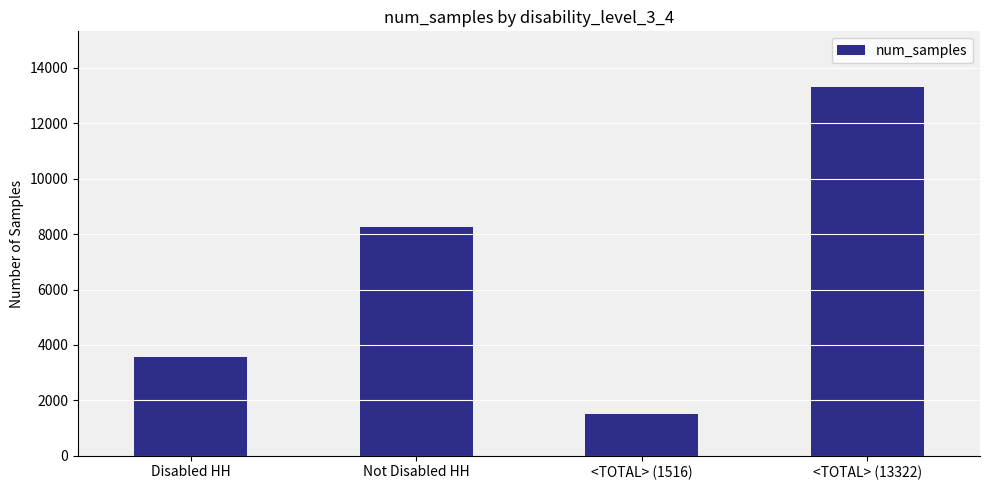

True or false: the data shows 3556 at Disabled HH.

True